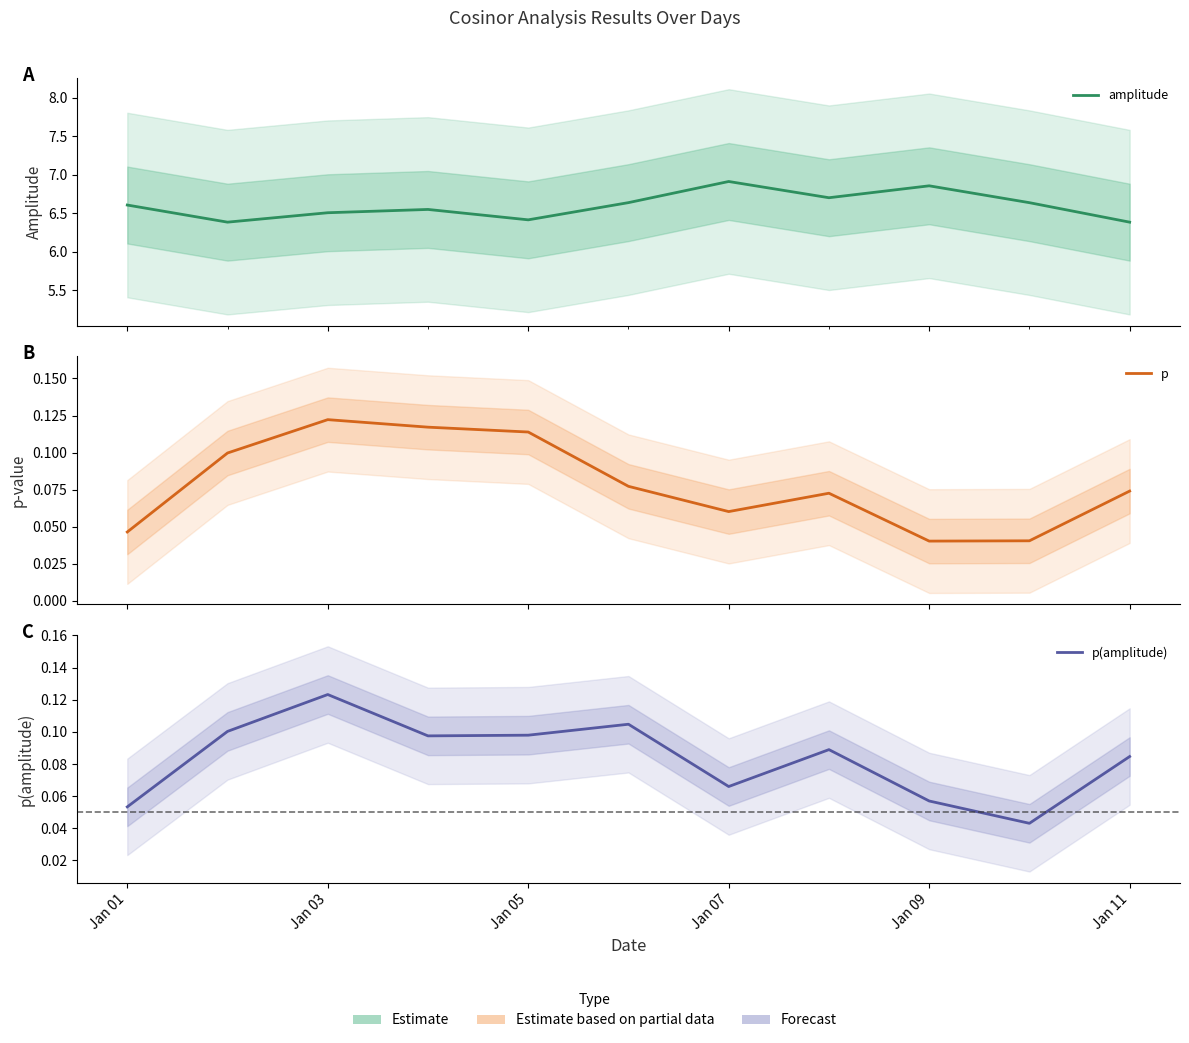

Between Jan 07 and 8, which is larger?

8